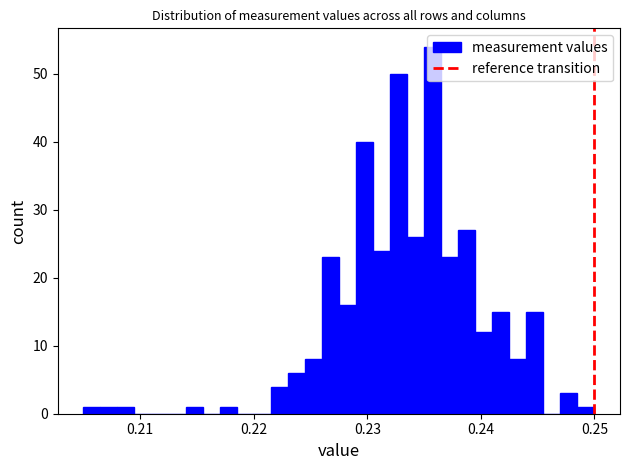

Read against the x-axis, roughly where is the centre of the tallest bar?

0.236